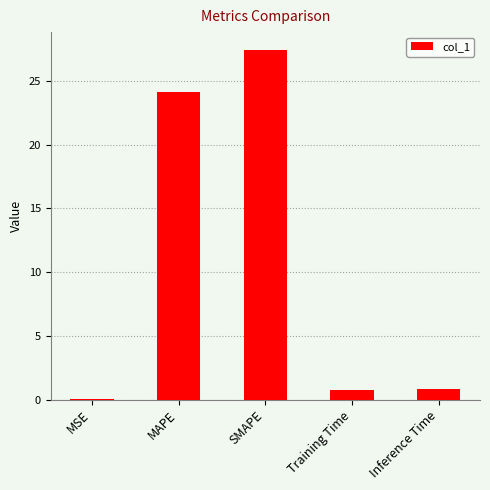

What is the sum of the values at SMAPE and Training Time?

28.2